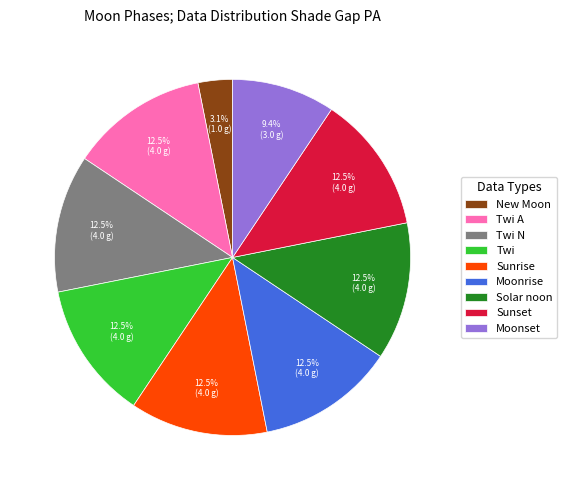

To the nearest percent, what is the difference between the Twi N and Moonset slice percentages?

3%